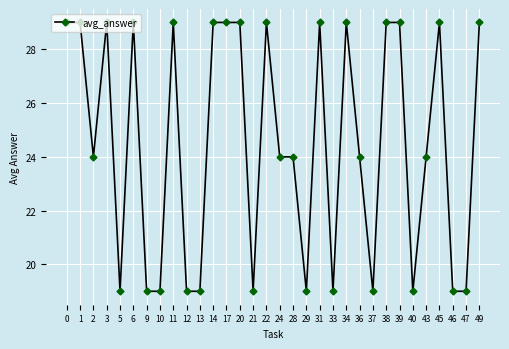

What is the difference between the maximum and minimum values?

10